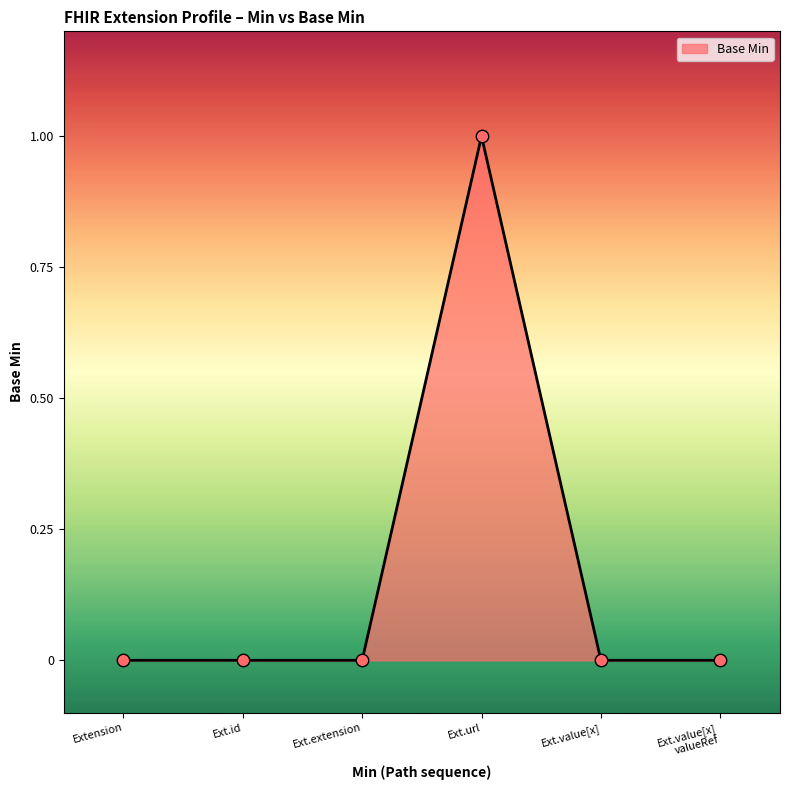

What position from the left is Ext.id?

2